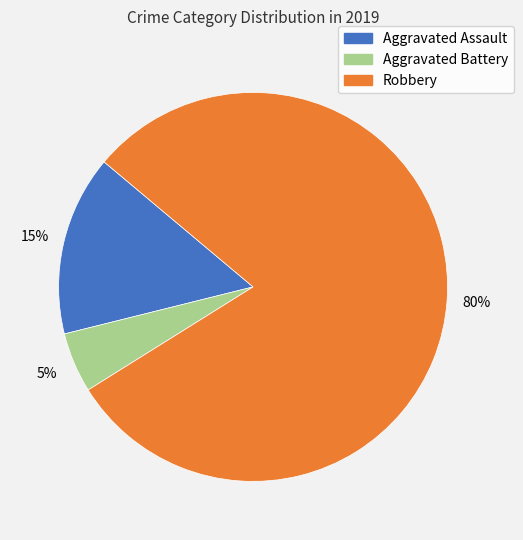

Which category accounts for the majority?

Robbery